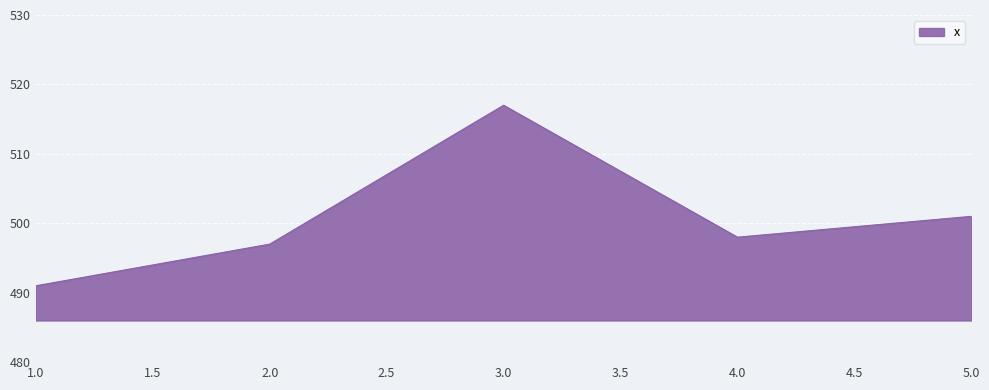

Is it true that the value at 1.0 is 491?

True